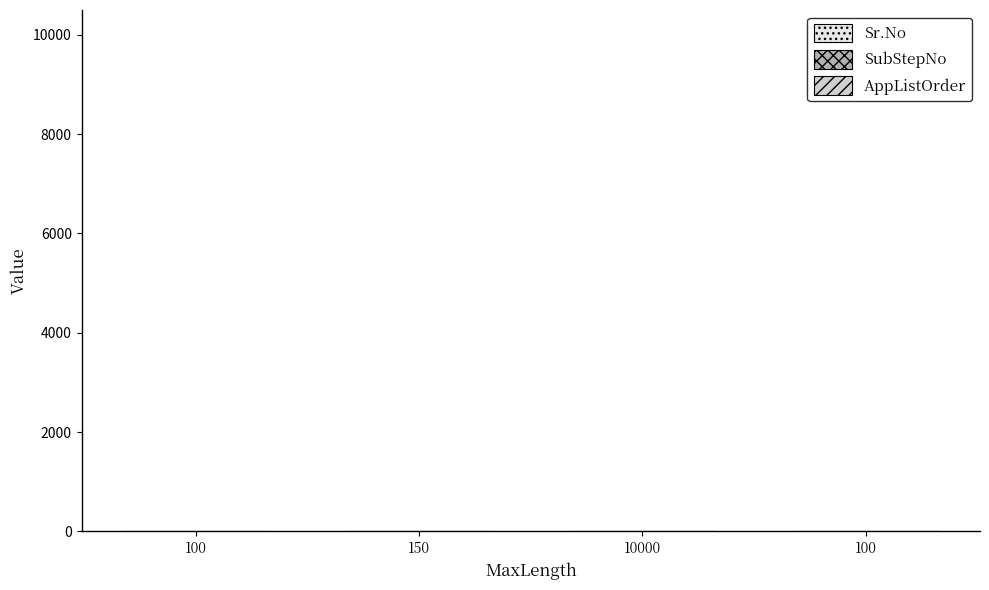

How many data points does each series have?

4